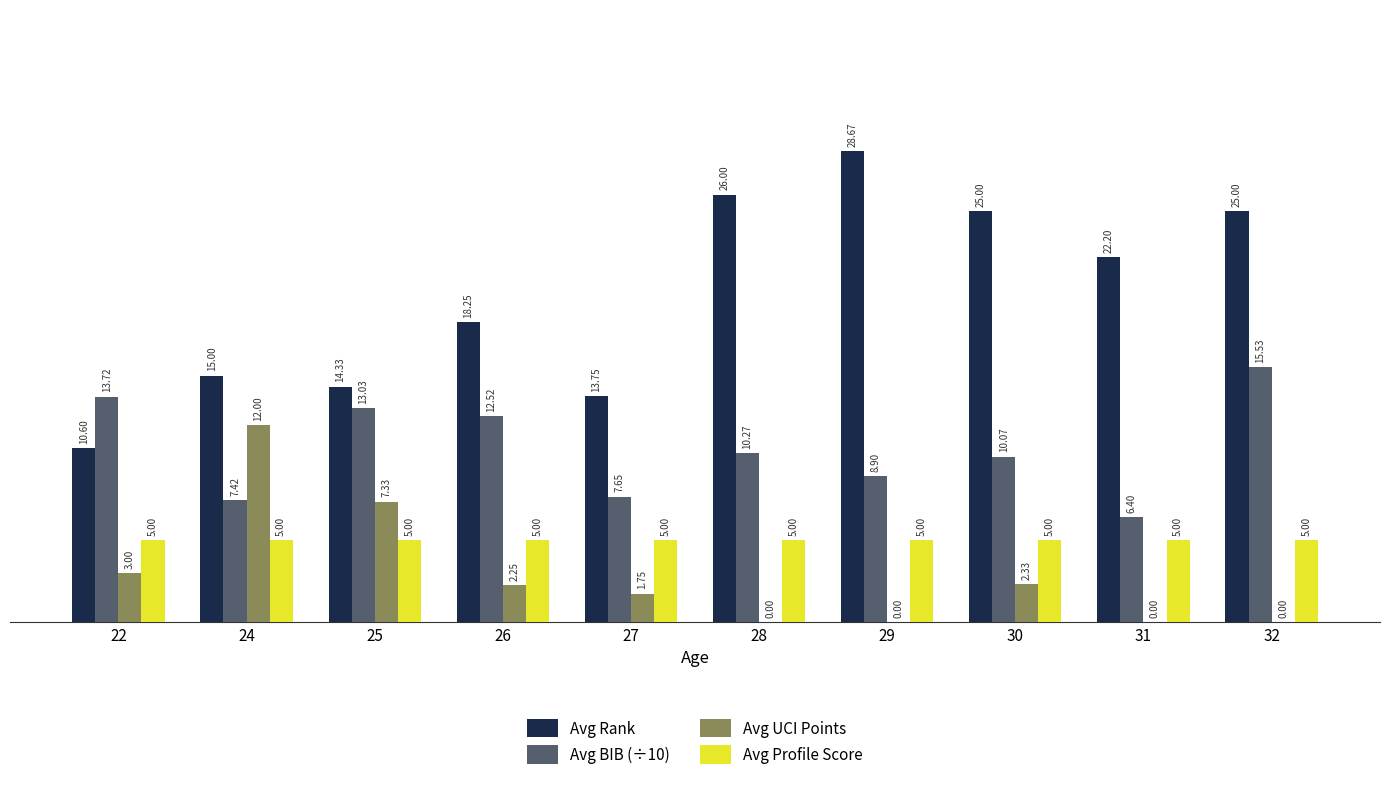

Which series has the widest spread of values?

Avg Rank